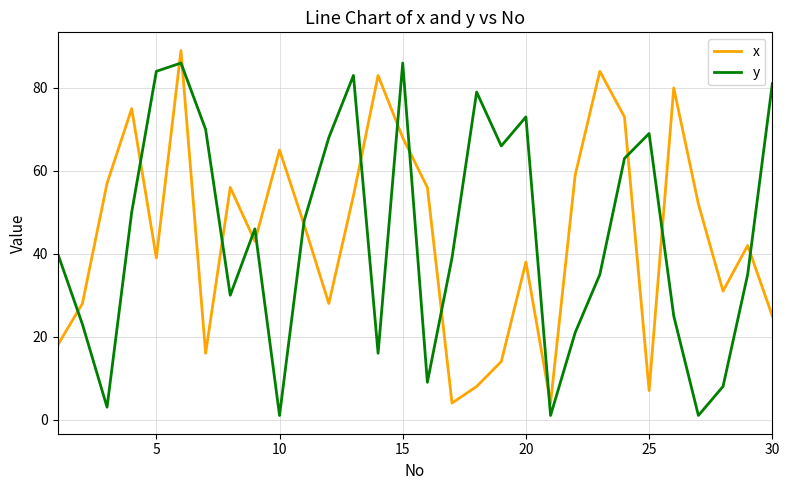

After their last crossing, which series has the higher values: x or y?

y